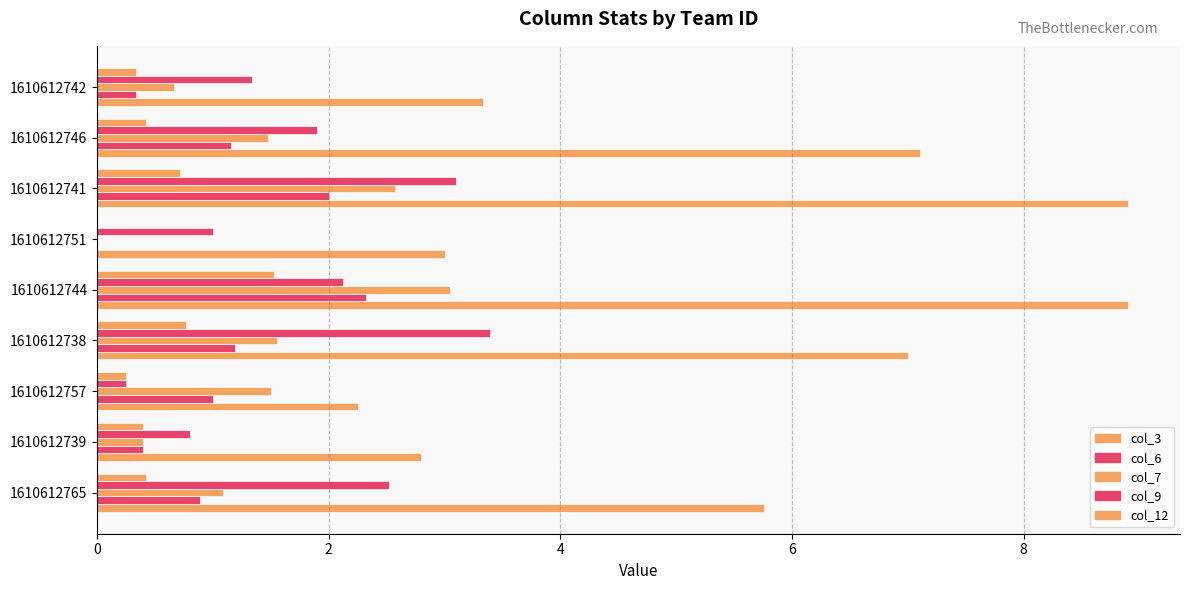

Count the number of categories in the chart.

9